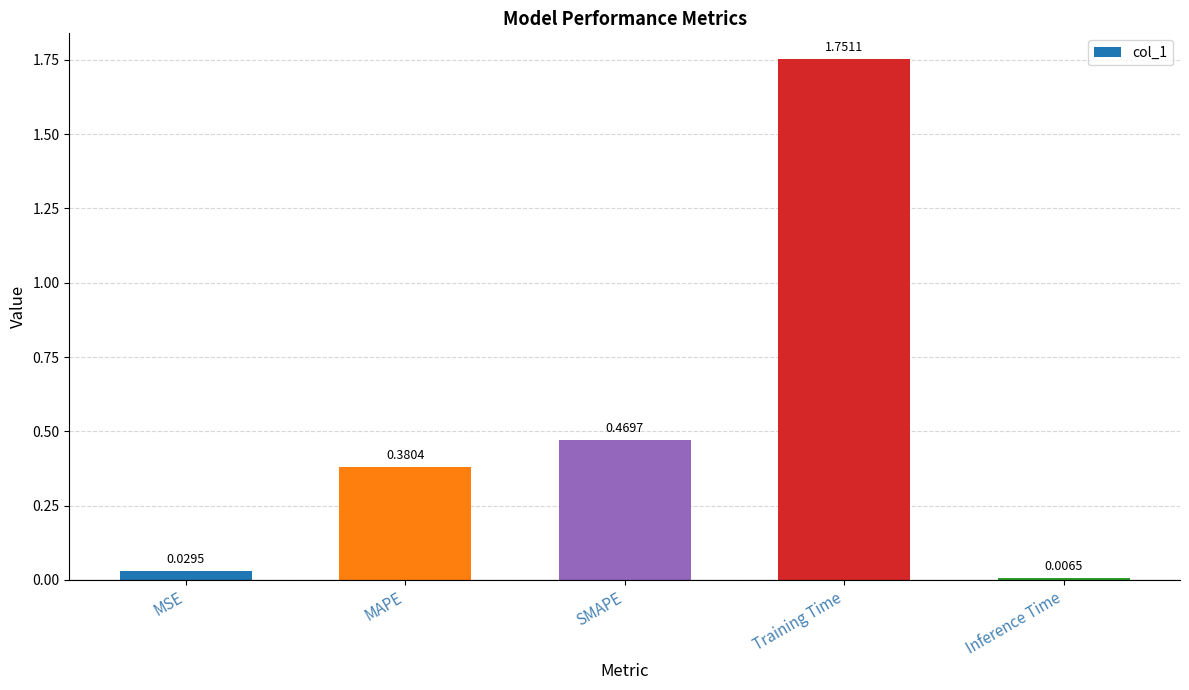

Where is the data nearest to the value 0?

Inference Time